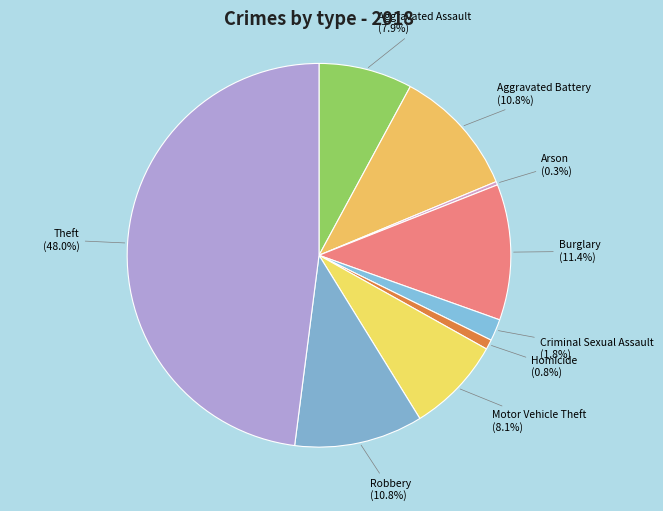

The Burglary slice represents 1% of the pie. True or false?

False